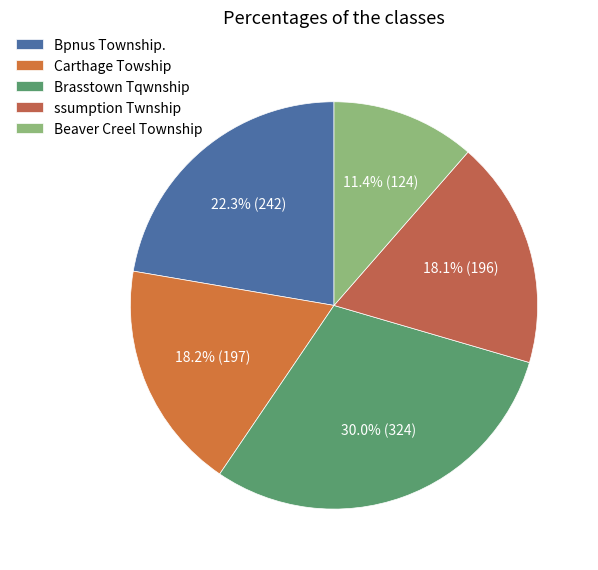

Is it true that Carthage Towship is 30% of the pie?

False